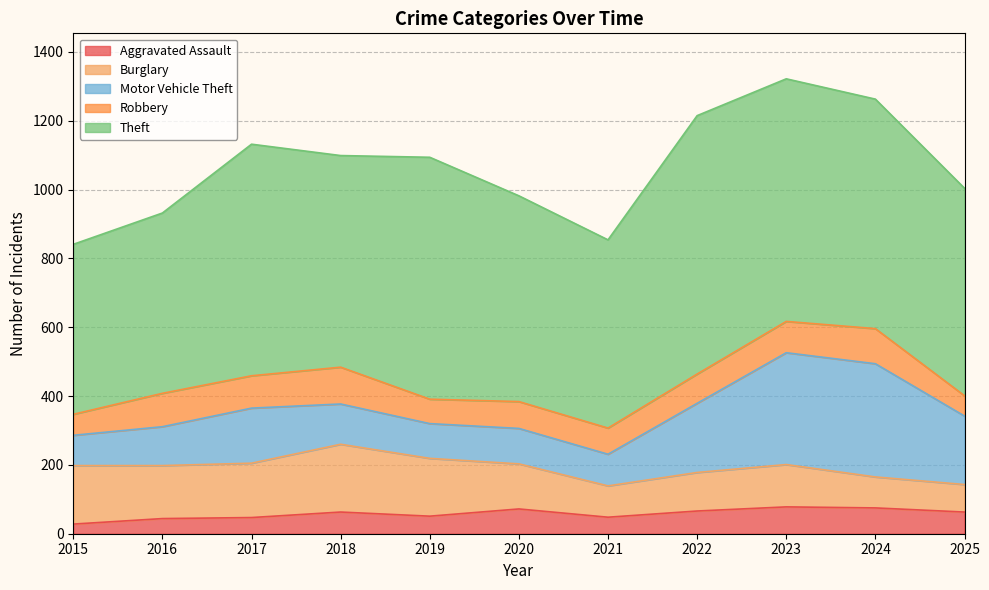

Where is the first local maximum for Motor Vehicle Theft?

2017